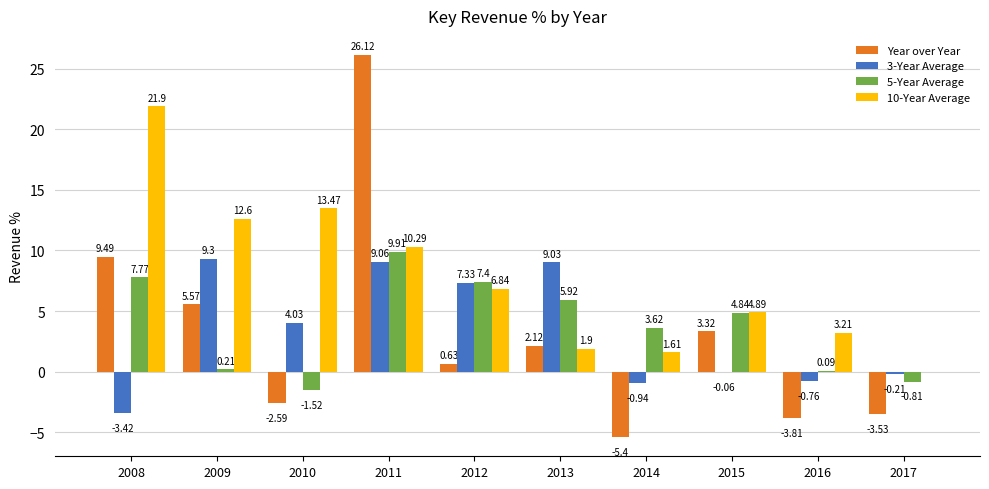

The value of 10-Year Average at 2012 is 10.0. True or false?

False